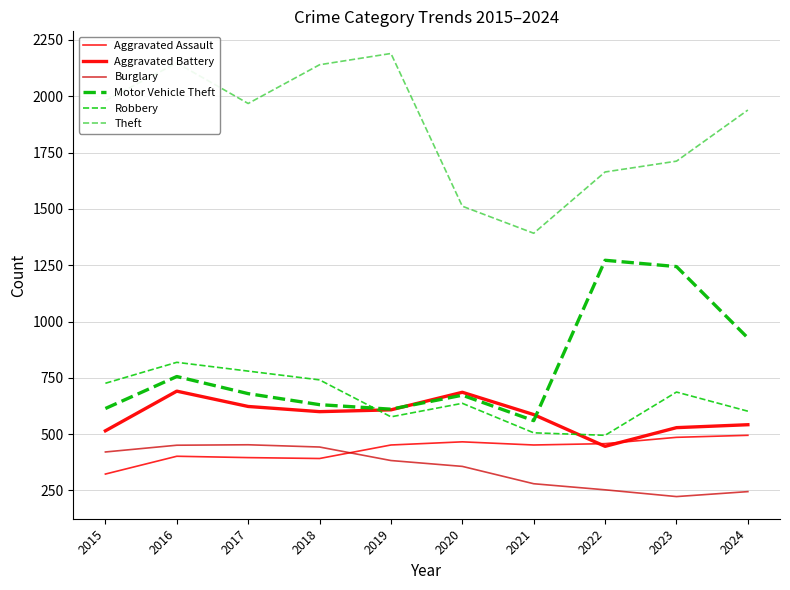

List the series in order of their peak value, highest first.

Theft, Motor Vehicle Theft, Robbery, Aggravated Battery, Aggravated Assault, Burglary